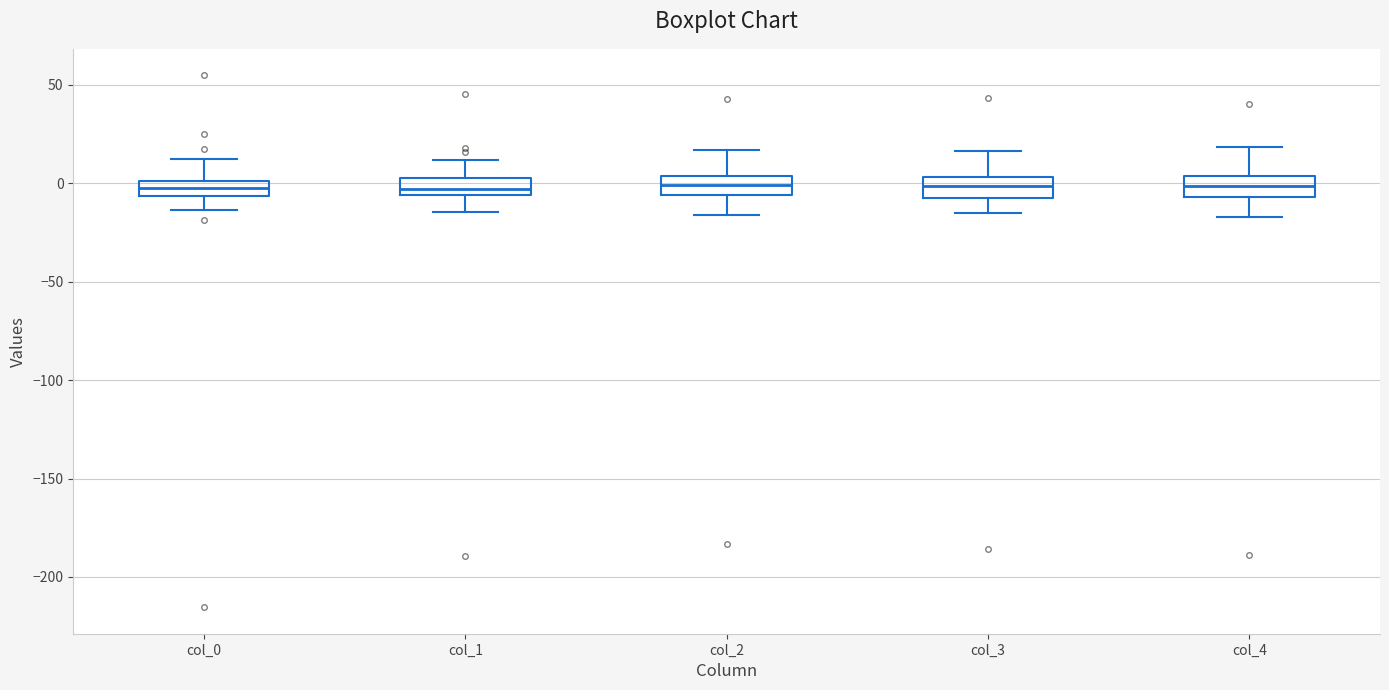

Where does the upper whisker of the box for col_4 end on the y-axis? The values are not printed on the chart, so give them approximately, as read against the axis.

20